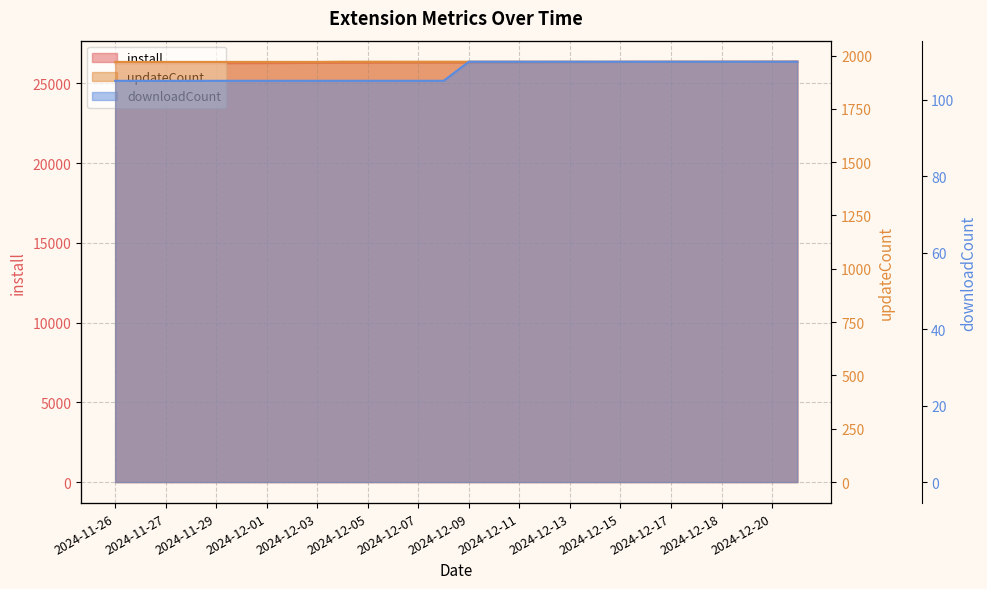

What is the difference between the highest and lowest values at 2024-11-29?

26156